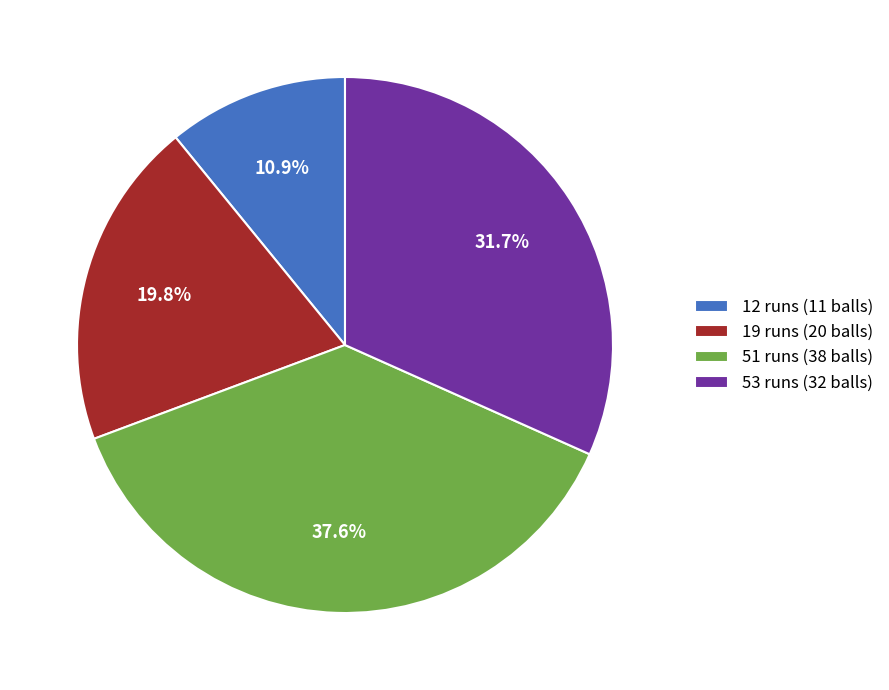

Which slice is the smallest?

12 runs (11 balls)